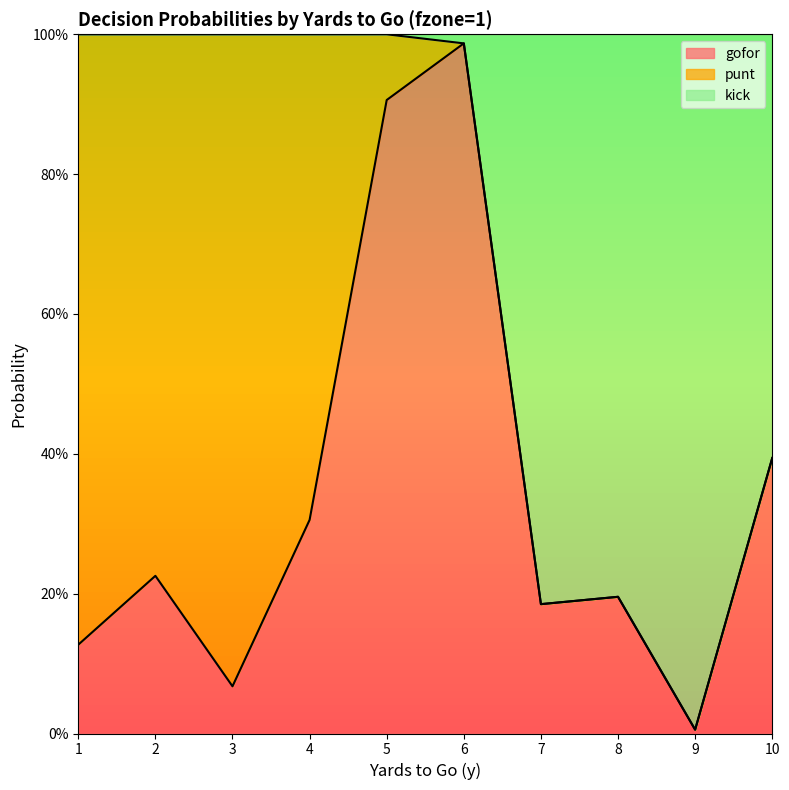

True or false: gofor has more than 2 interior local peaks.

True